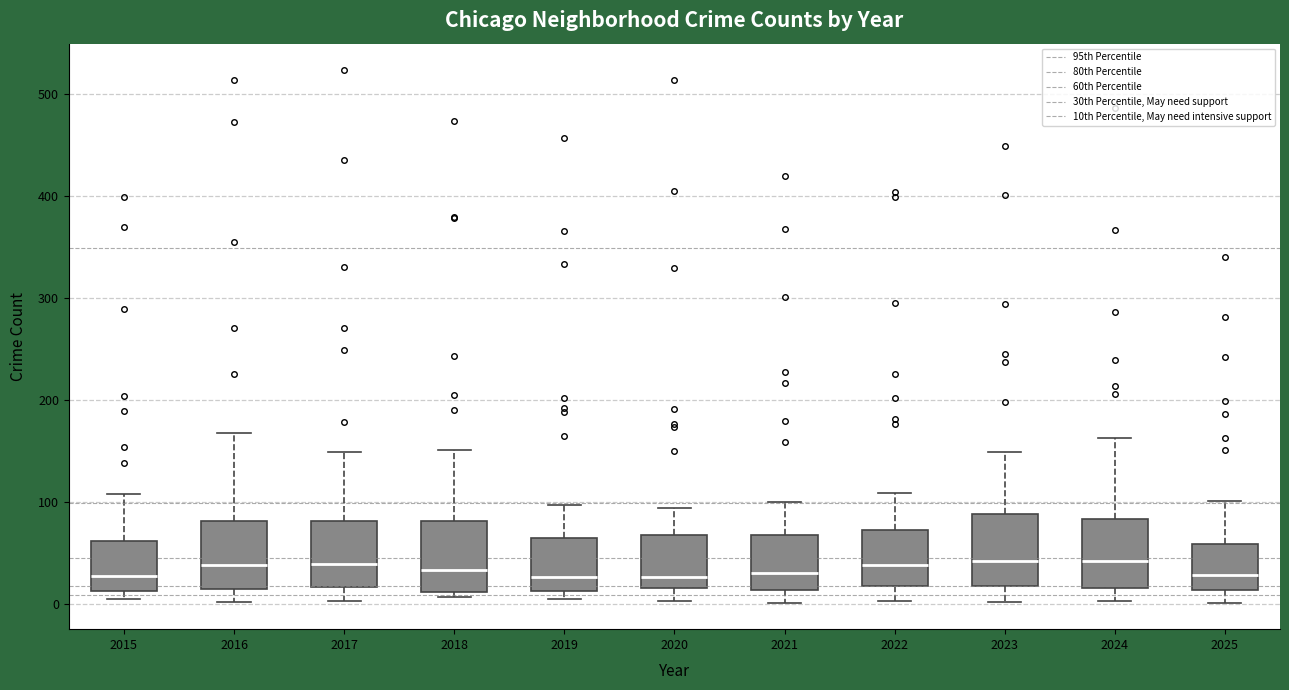

Reading left to right, read every box against the y-axis: the position of its median line, the range the box covers, and the ends of its whiskers. The values are not printed on the chart, so give them approximately, as read against the axis.

2015: median 30, box 10 to 60, whiskers 0 to 110
2016: median 40, box 10 to 80, whiskers 0 to 170
2017: median 40, box 20 to 80, whiskers 0 to 150
2018: median 30, box 10 to 80, whiskers 10 (just below the box's lower edge) to 150
2019: median 30, box 10 to 60, whiskers 0 to 100
2020: median 30, box 20 to 70, whiskers 0 to 90
2021: median 30, box 10 to 70, whiskers 0 to 100
2022: median 40, box 20 to 70, whiskers 0 to 110
2023: median 40, box 20 to 90, whiskers 0 to 150
2024: median 40, box 20 to 80, whiskers 0 to 160
2025: median 30, box 10 to 60, whiskers 0 to 100